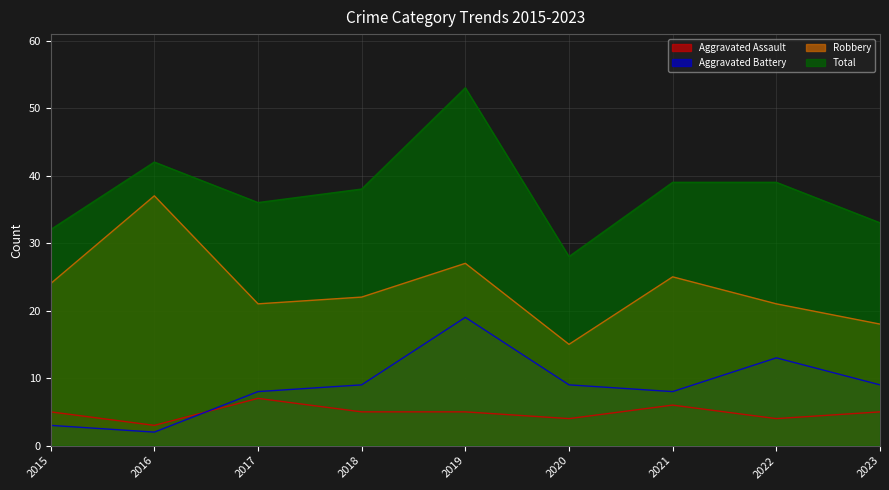

At which label does Robbery first exceed 22?

2015